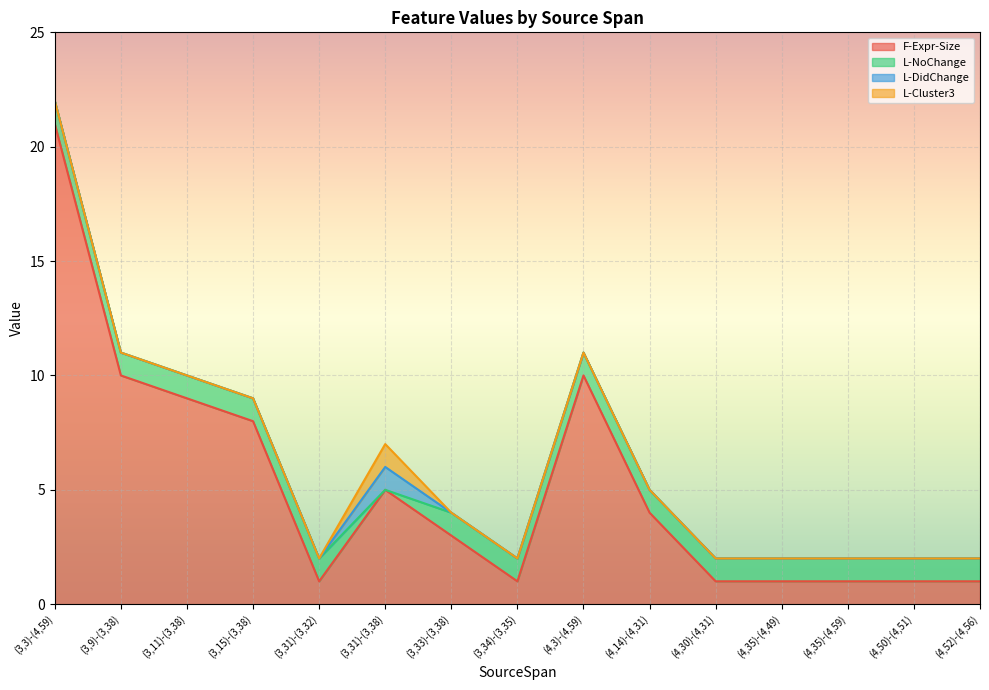

What is the difference between the maximum and minimum values in the F-Expr-Size series?

20